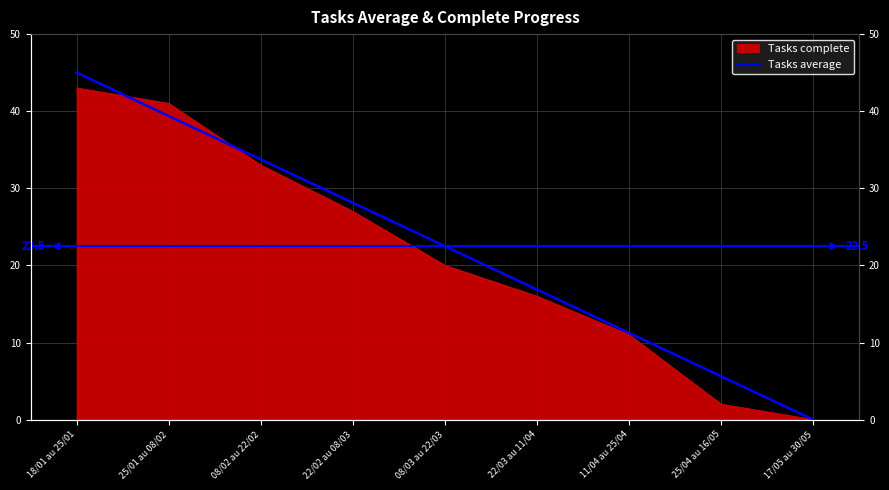

Rank the categories by value from highest to lowest.

18/01 au 25/01, 25/01 au 08/02, 08/02 au 22/02, 22/02 au 08/03, 08/03 au 22/03, 22/03 au 11/04, 11/04 au 25/04, 25/04 au 16/05, 17/05 au 30/05